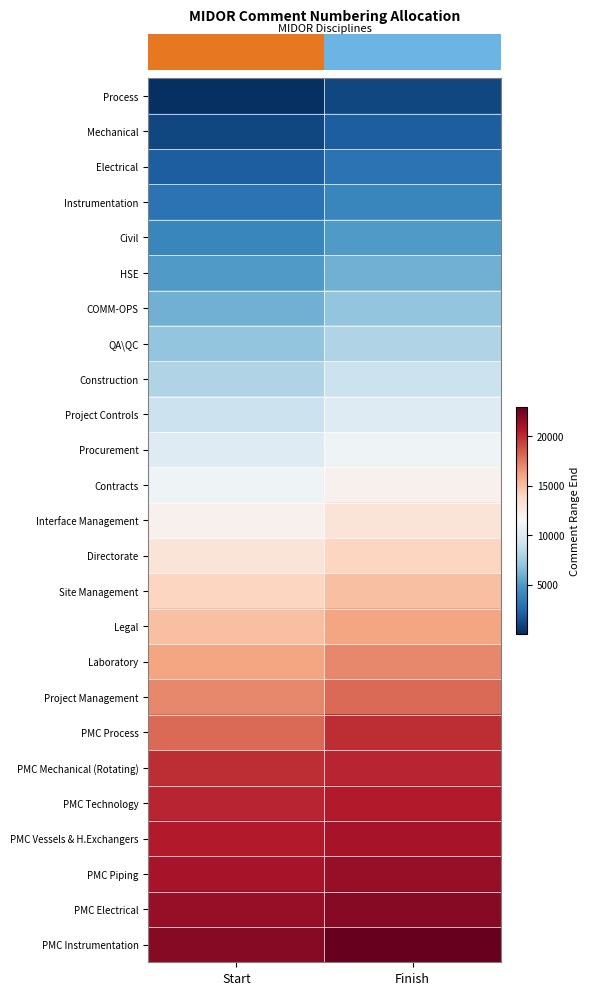

What is the greatest value displayed?

23000